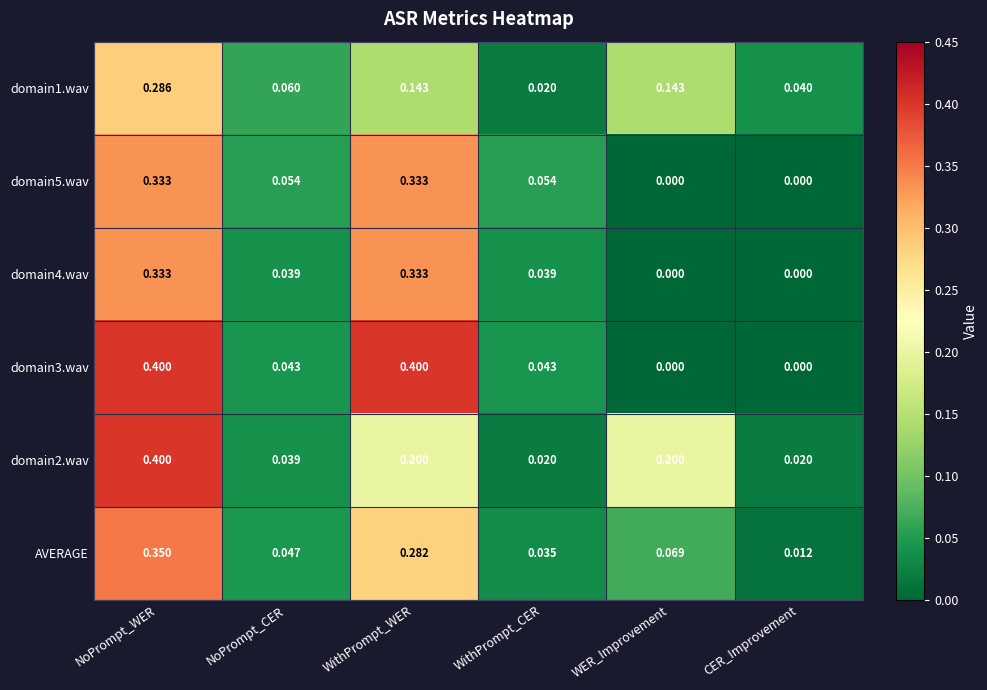

At which label does domain2.wav reach its peak?

NoPrompt_WER